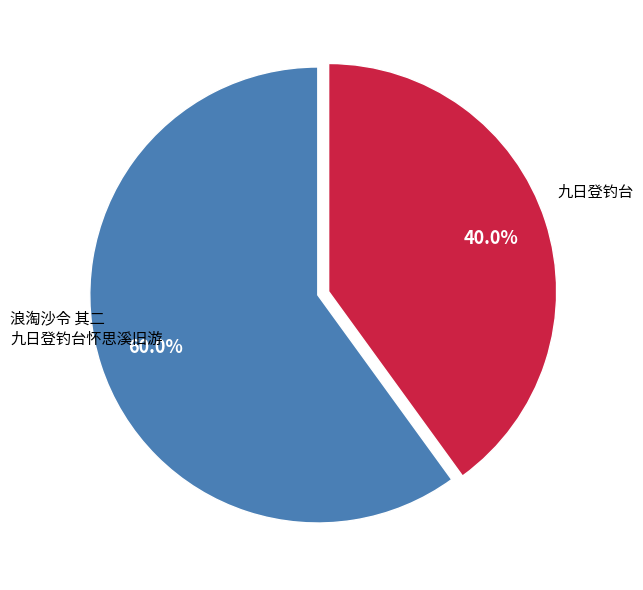

What is the total percentage of 浪淘沙令 其二 九日登钓台怀思溪旧游 and 九日登钓台?

100.0%